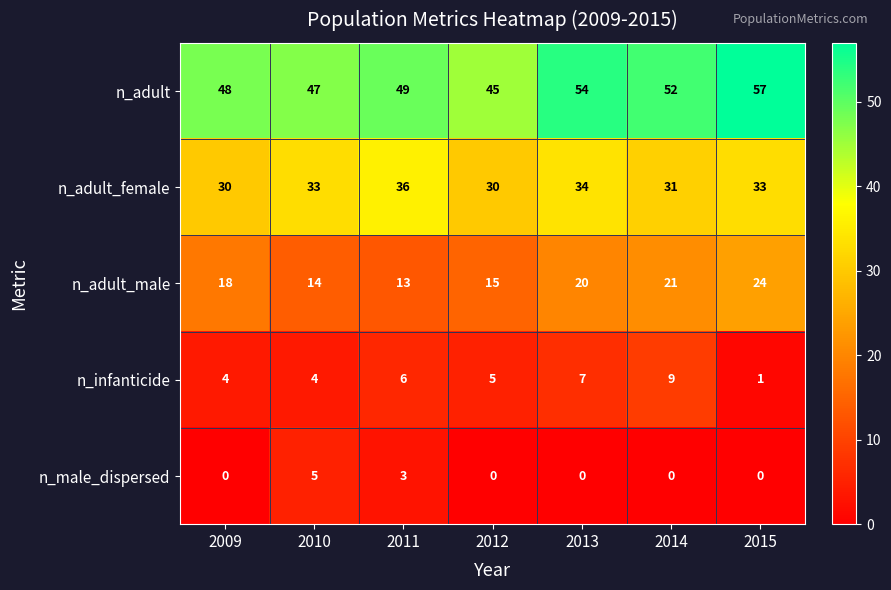

True or false: n_male_dispersed has a value of -3 at 2014.

False